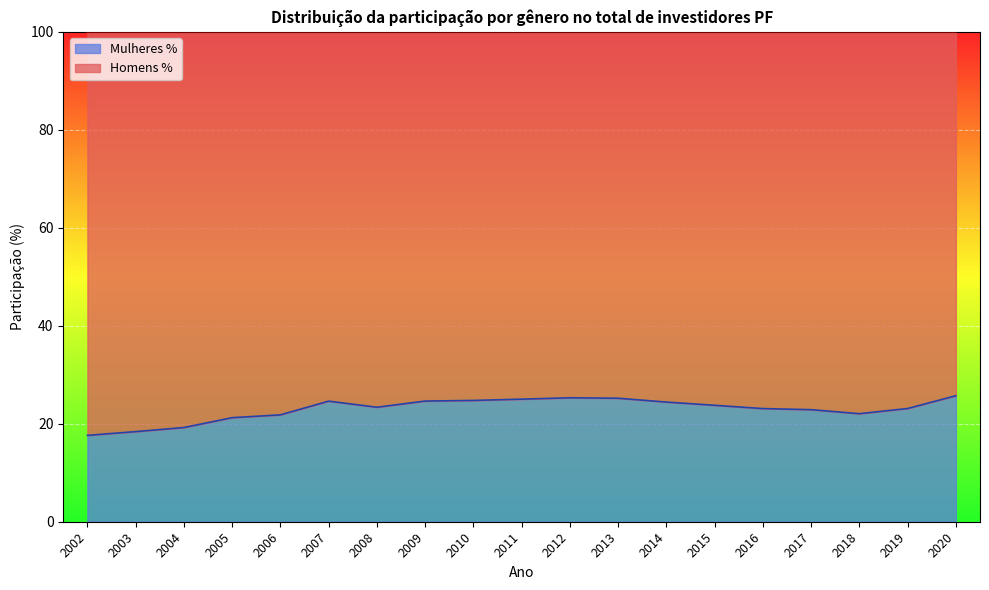

Read the value at 2012.

25.3